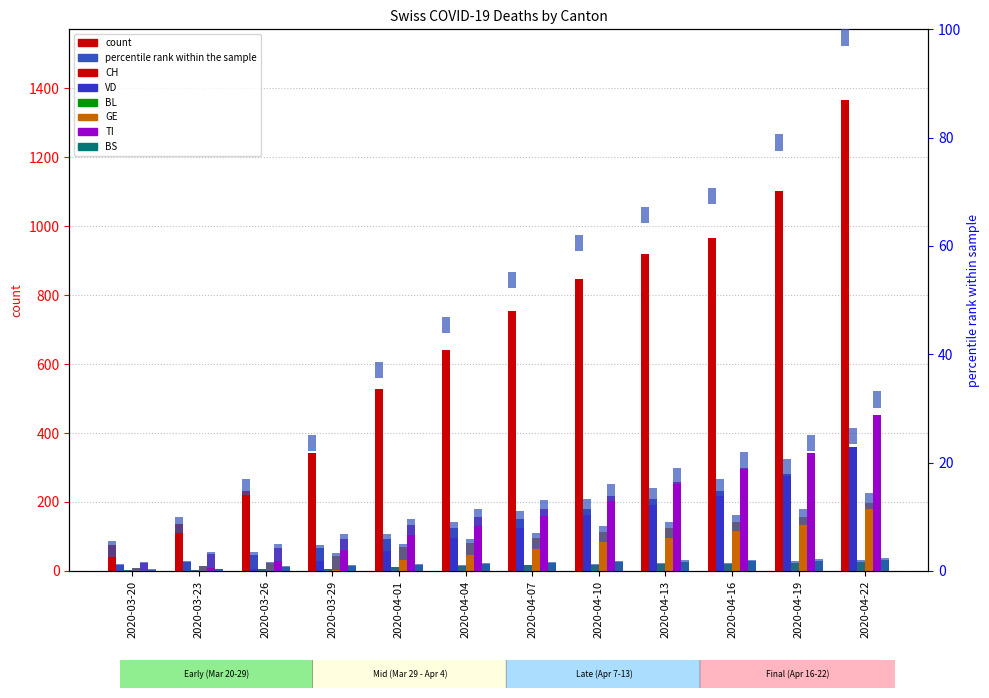

Which series has the largest range (max minus min)?

CH